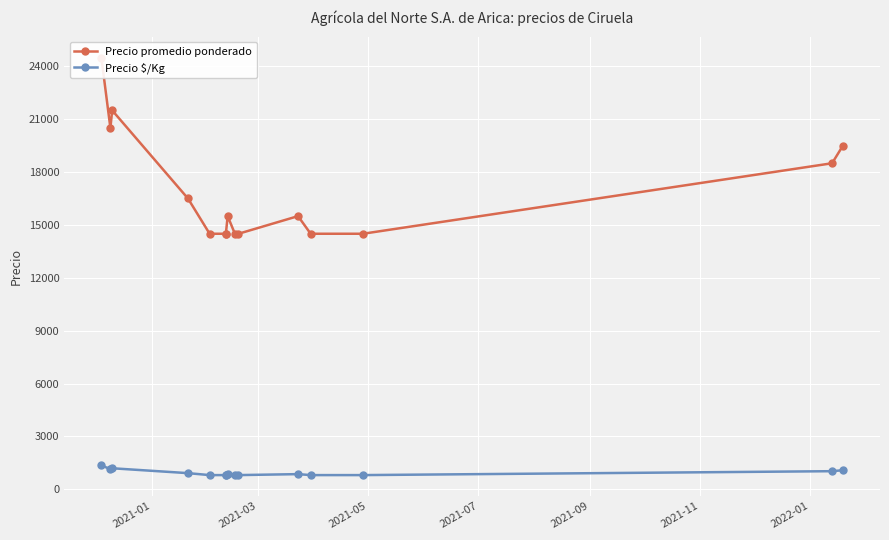

At how many categories does at least one series exceed 10888?

15